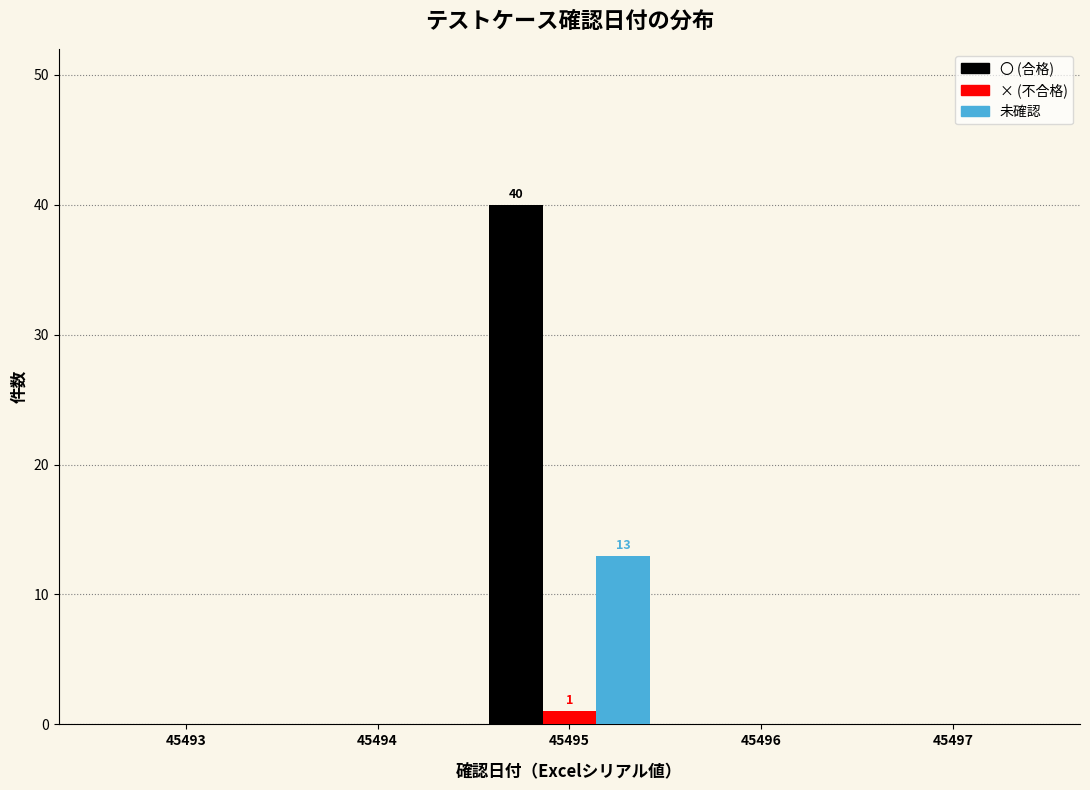

Reading right to left, extract all data points from this chart.

〇 (合格): 45497=0	45496=0	45495=40	45494=0	45493=0
× (不合格): 45497=0	45496=0	45495=1	45494=0	45493=0
未確認: 45497=0	45496=0	45495=13	45494=0	45493=0